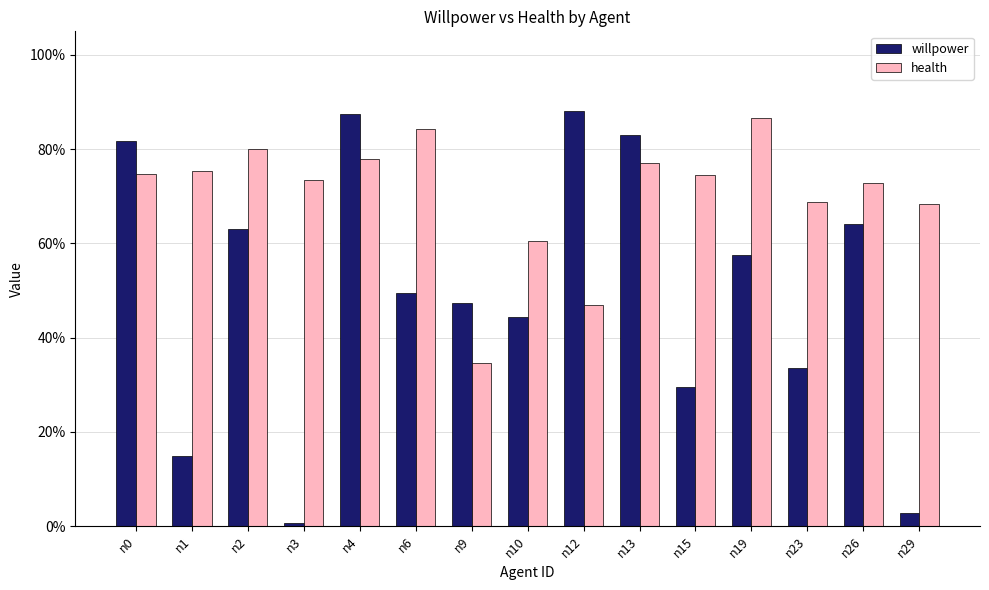

Are the bars horizontal?

No